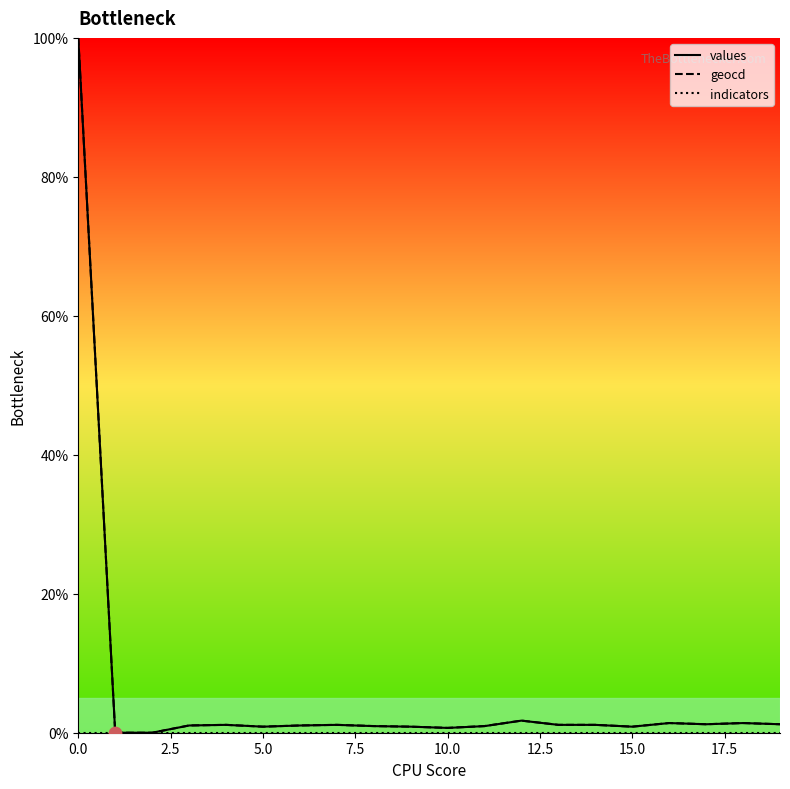

At how many categories does at least one series exceed 89?

1